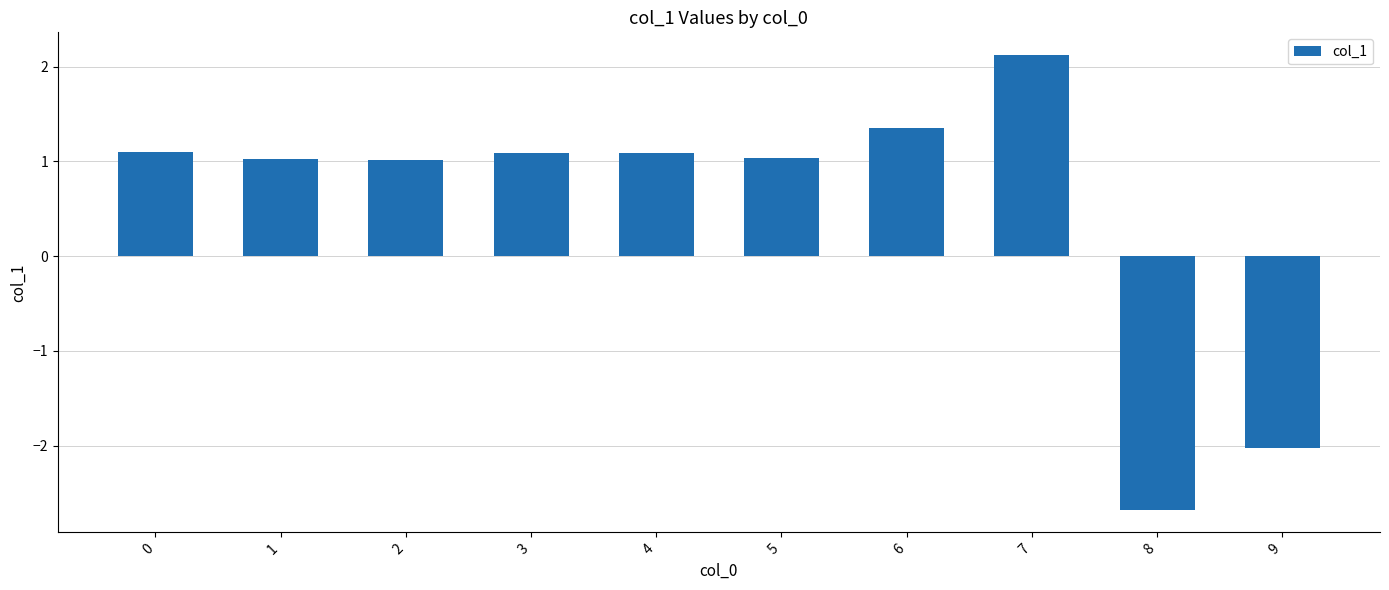

What is the greatest value displayed?

2.1